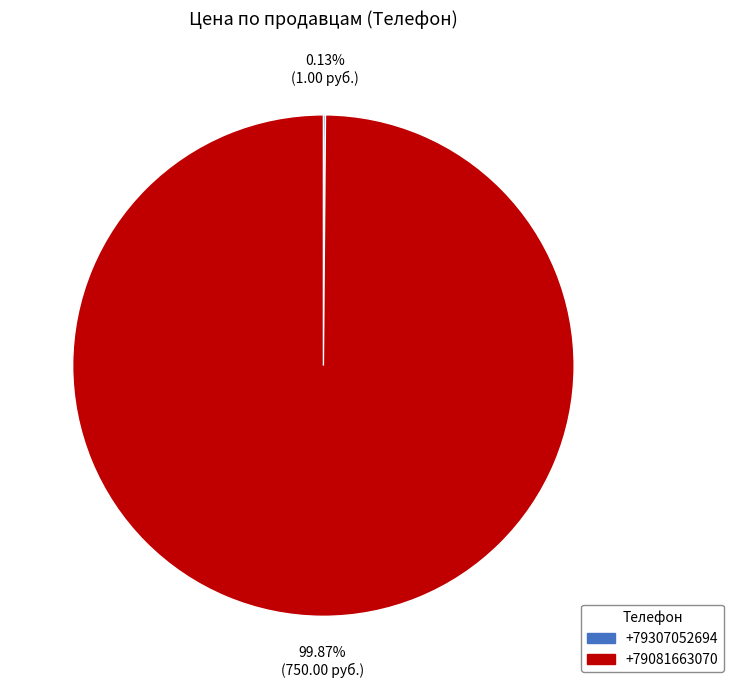

Which category has the biggest portion of the pie?

+79081663070